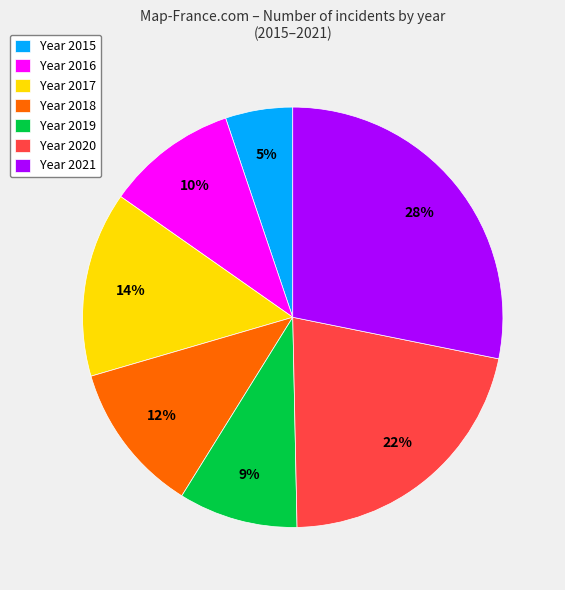

To the nearest percent, what portion does Year 2020 represent?

22%